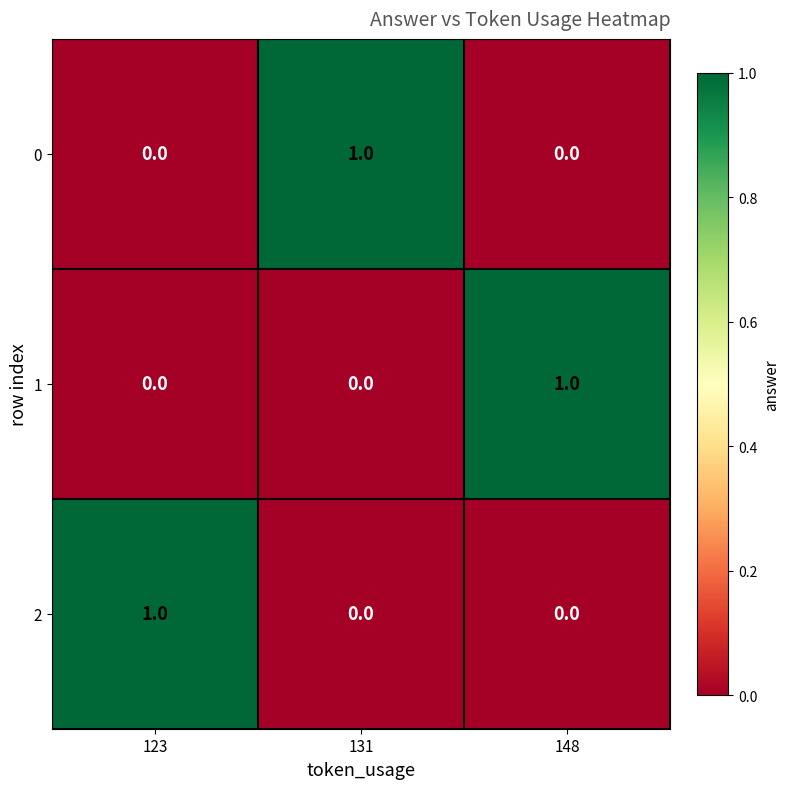

The 1 series shows 2 at 148. True or false?

False